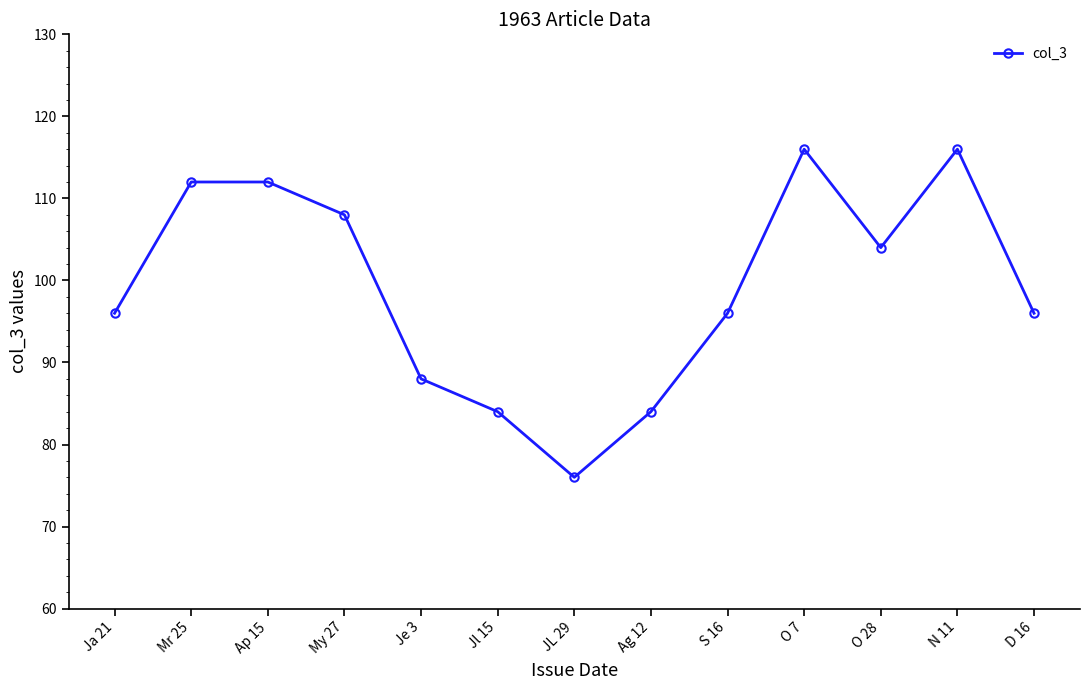

What is the label of the 11th point from the right?

Ap 15